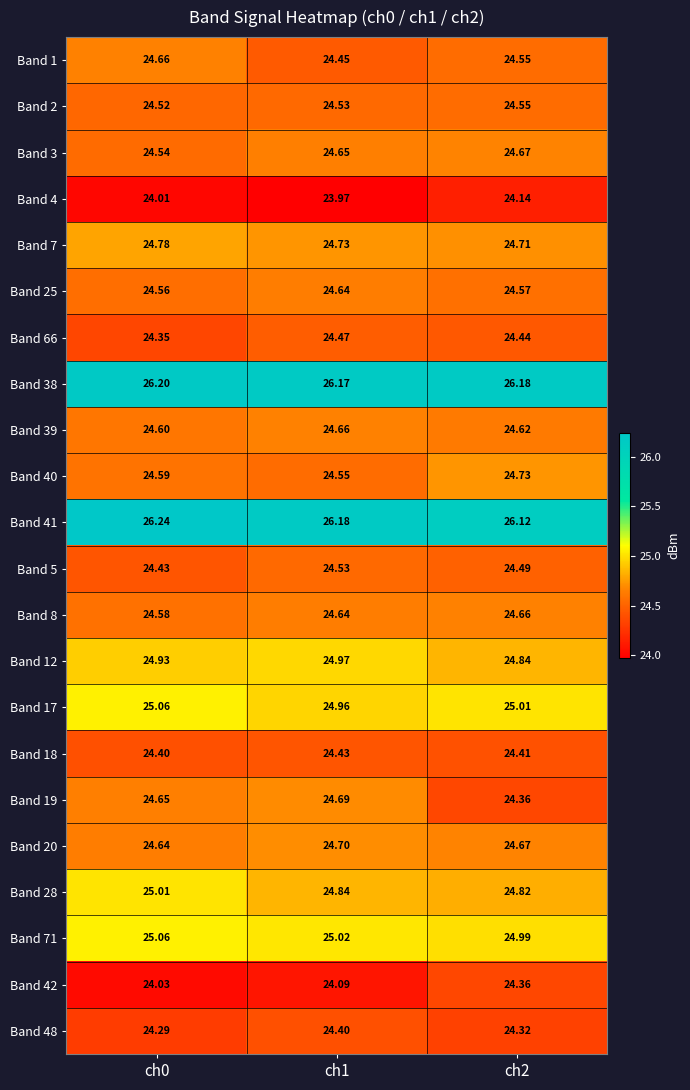

Is the value of Band 71 at ch0 greater than the value of Band 42 at ch2?

Yes